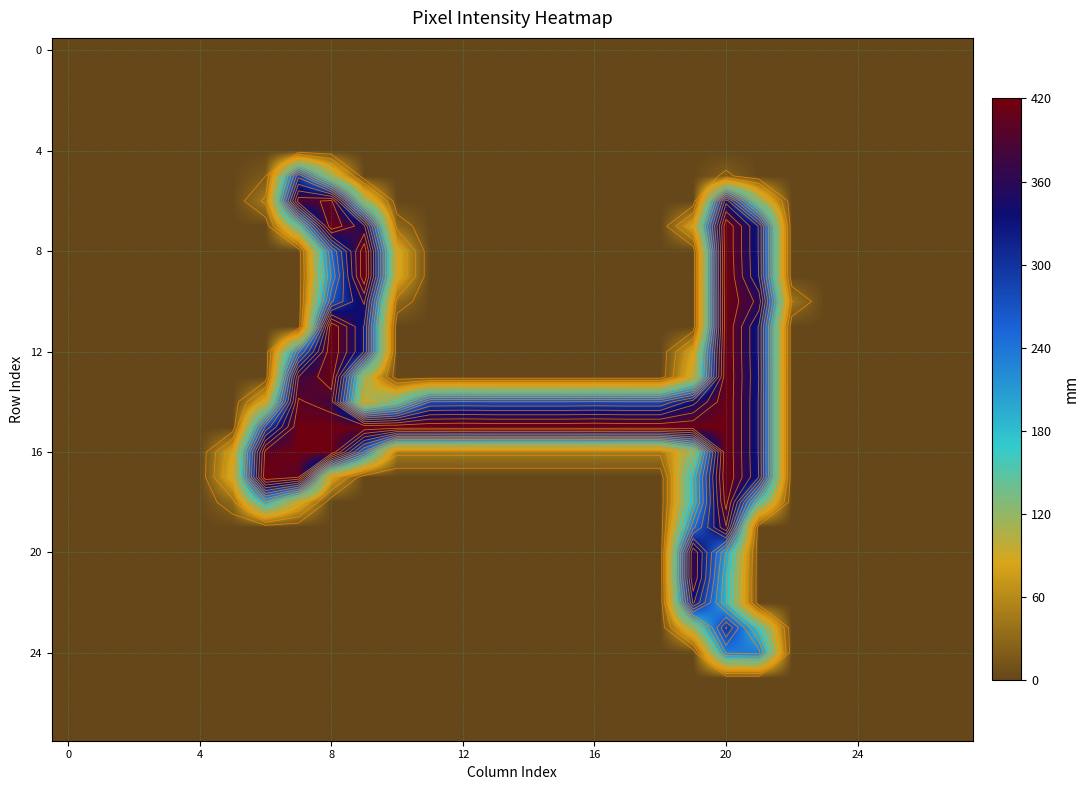

What is the difference between the maximum and second lowest values in the 24 series?

145